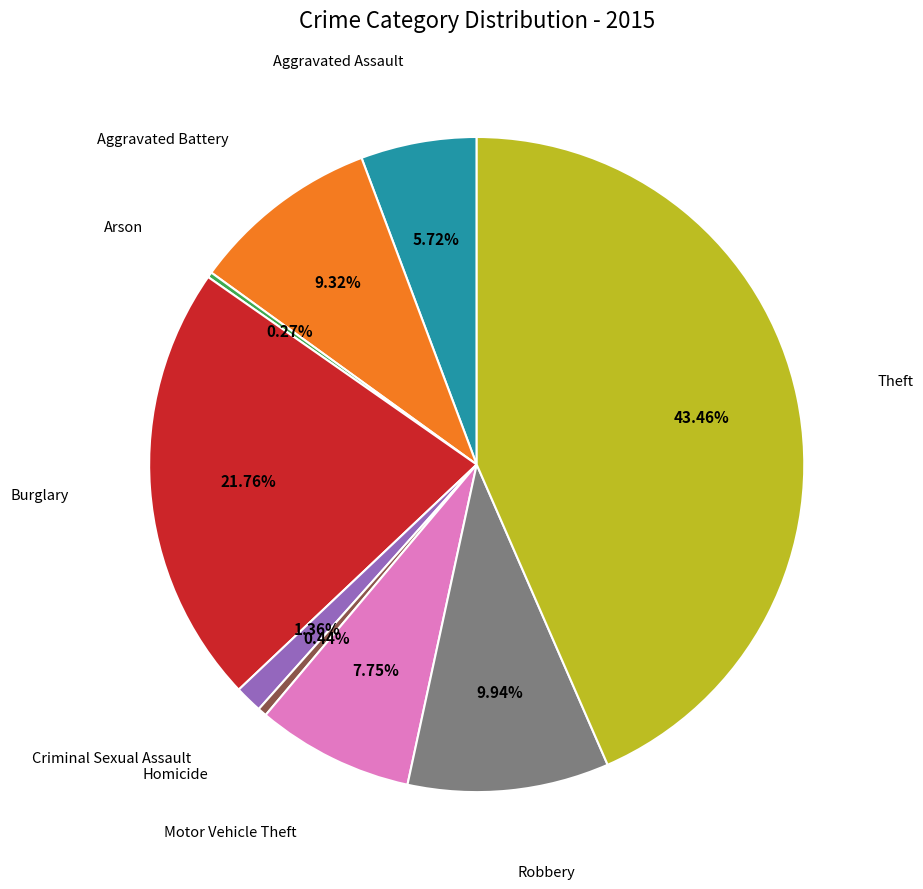

To the nearest percent, what is the difference between the largest and smallest slice percentages?

43%